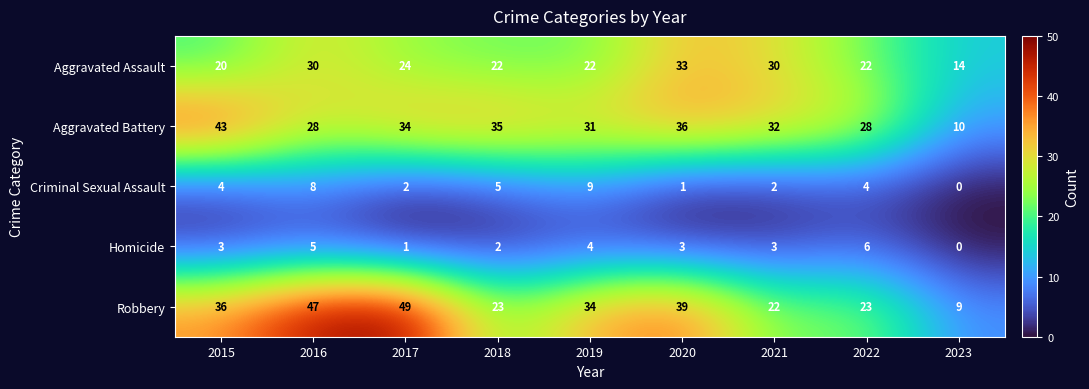

What is the difference between the second highest and second lowest values in the Criminal Sexual Assault series?

7